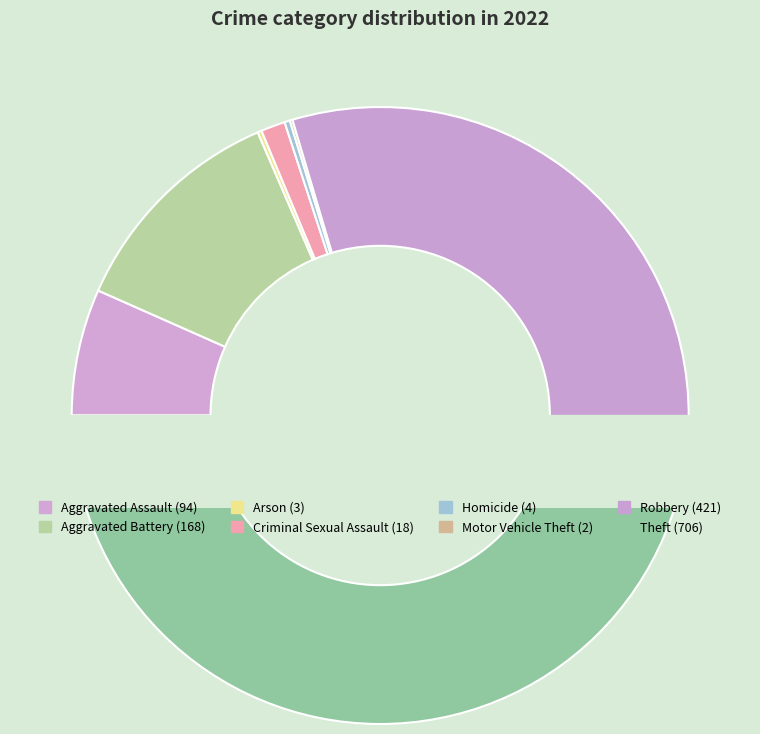

True or false: Theft accounts for 59% of the total.

False